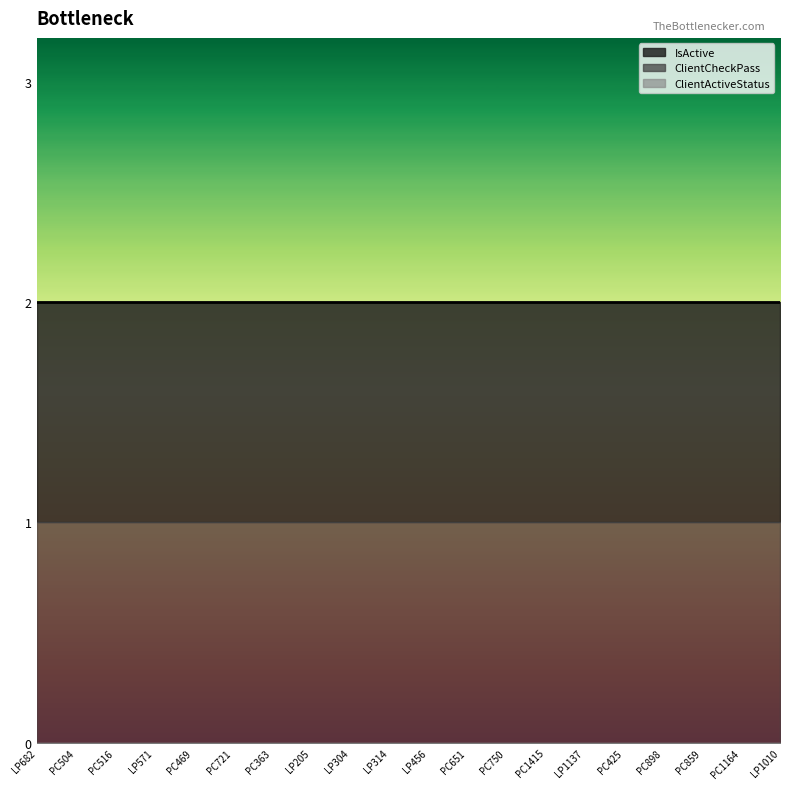

Rank the series by their maximum value, from highest to lowest.

IsActive, ClientCheckPass, ClientActiveStatus